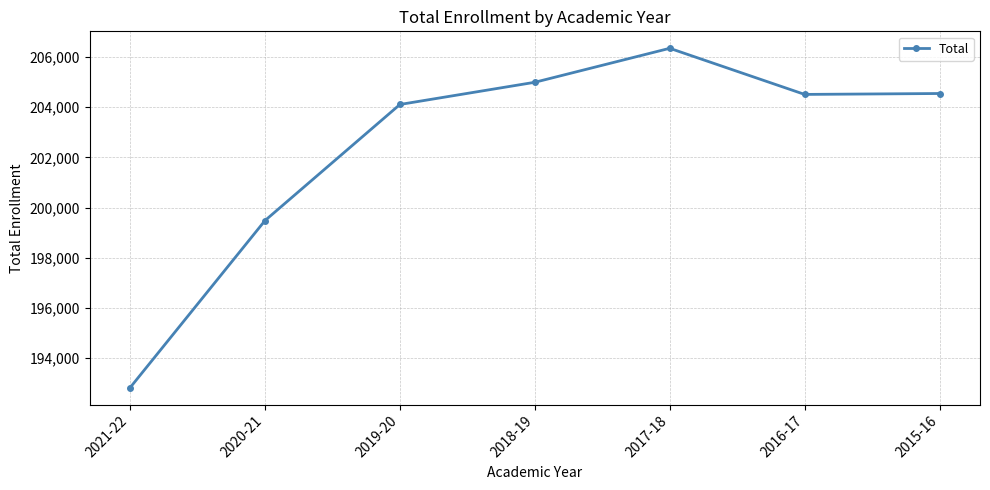

What is the ratio of the value at 2017-18 to the value at 2019-20?

1.0